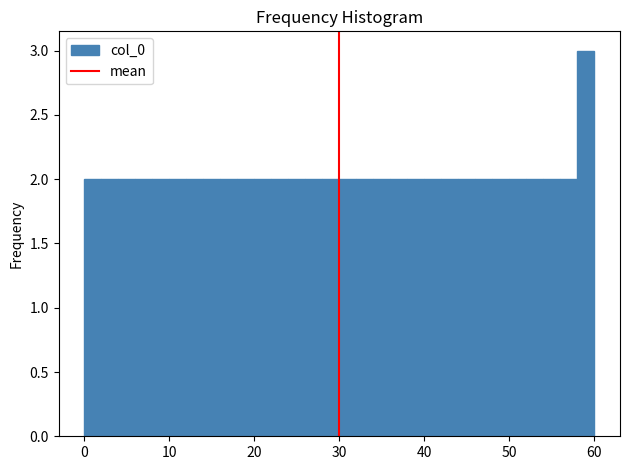

Around what value on the x-axis is the tallest bar? Give the approximate position of its centre, as read against the axis.

59